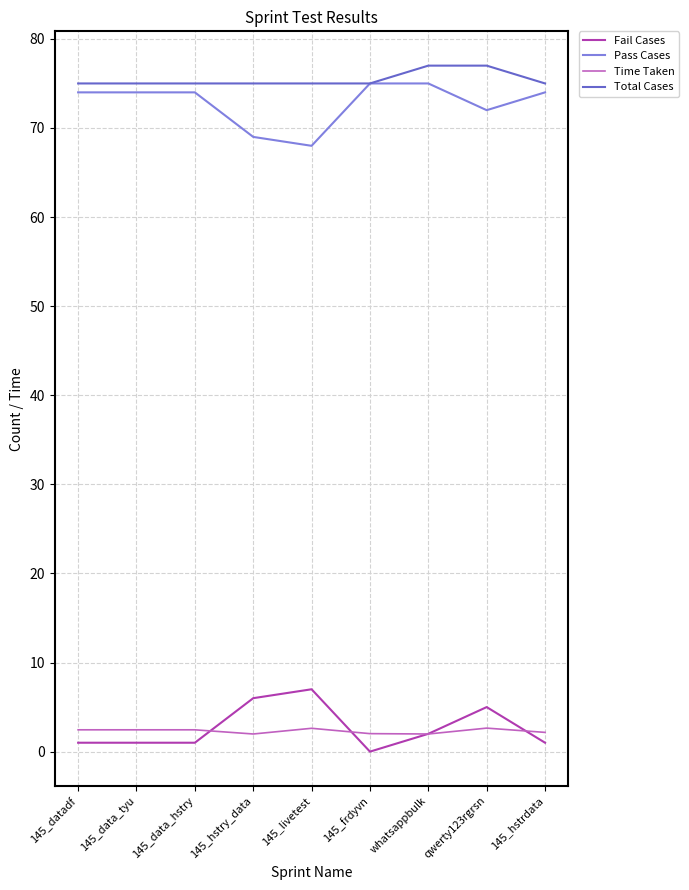

What is the total value across all series at 145_livetest?

152.6